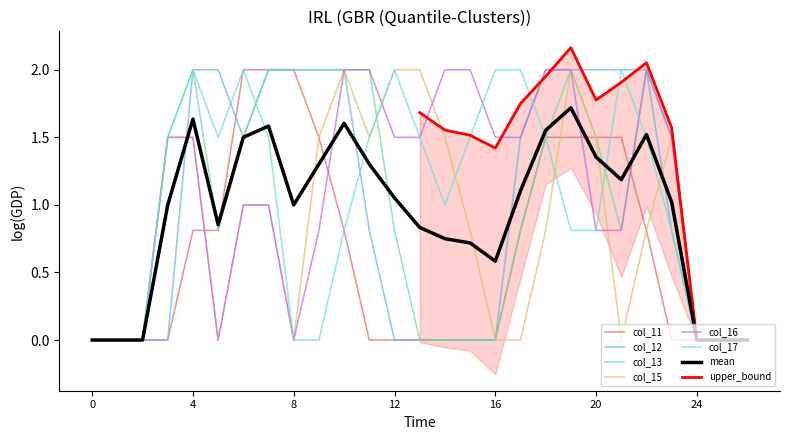

How many times do col_16 and col_12 cross each other?

1